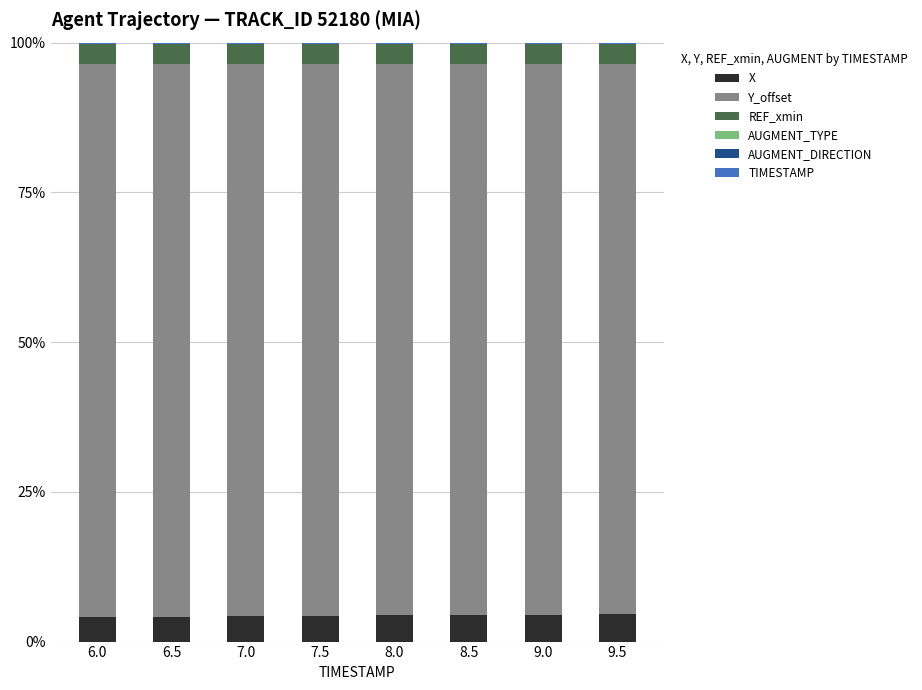

What is the highest value of the X series?

4.6